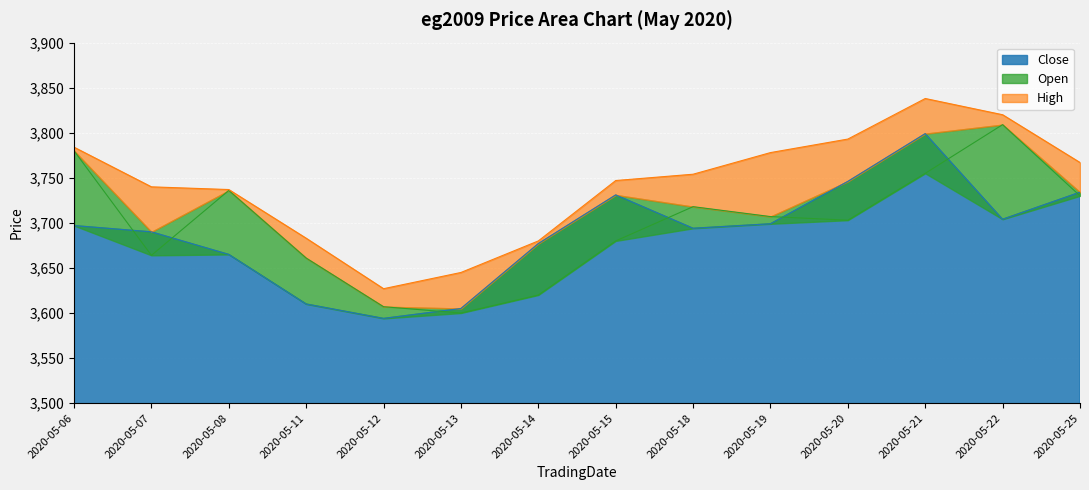

The value of Close at 2020-05-11 is 1163. True or false?

False